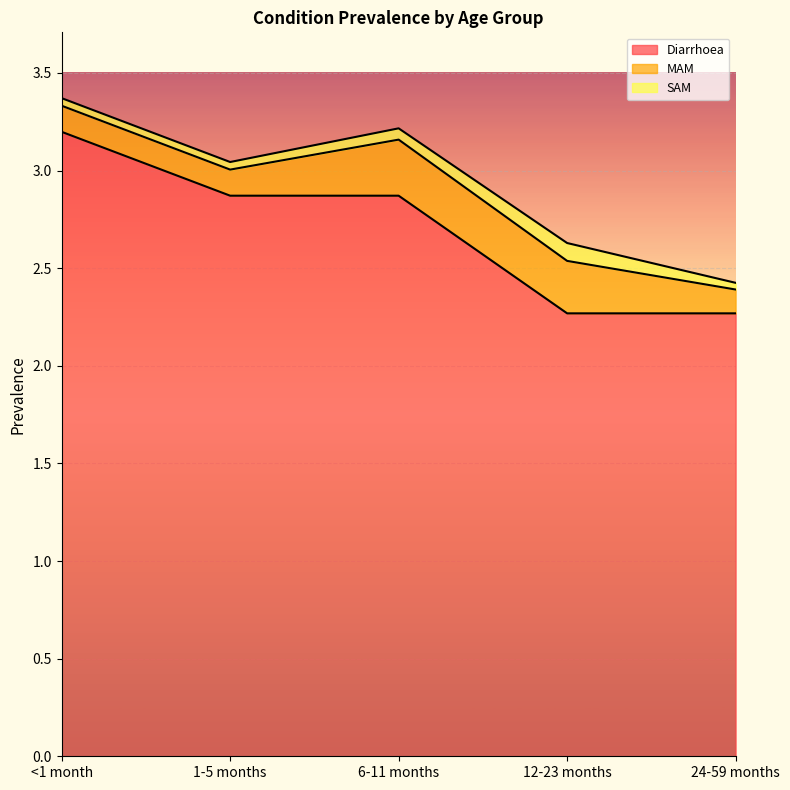

Which series has the widest spread of values?

Diarrhoea